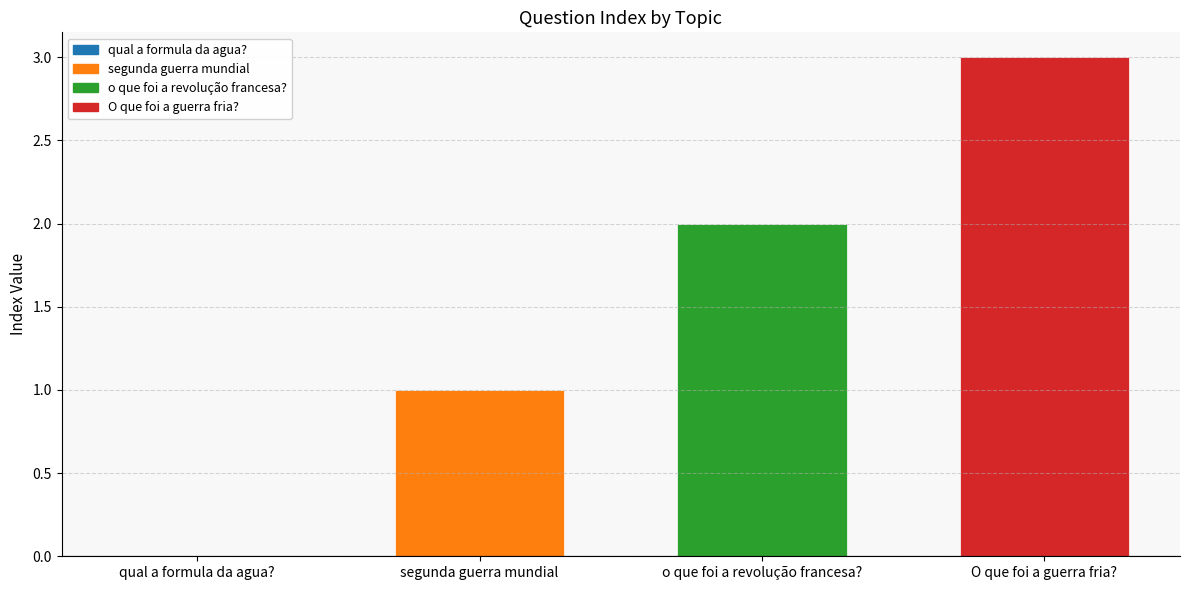

Between o que foi a revolução francesa? and qual a formula da agua?, which is larger?

o que foi a revolução francesa?